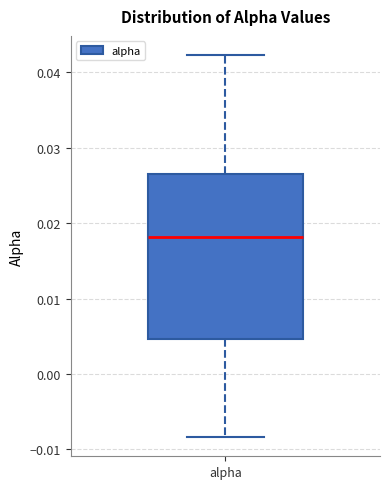

Where does the upper whisker of the box for alpha end on the y-axis? The values are not printed on the chart, so give them approximately, as read against the axis.

0.042